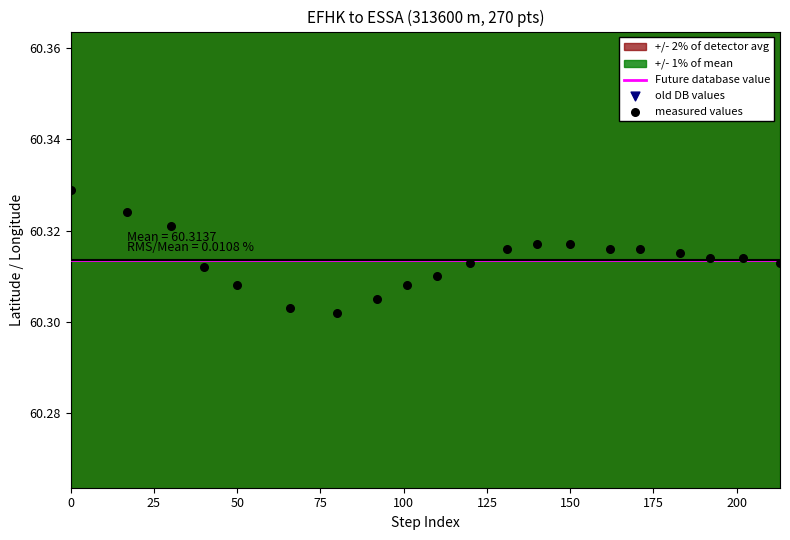

Which series has the largest total across all categories?

Future database value